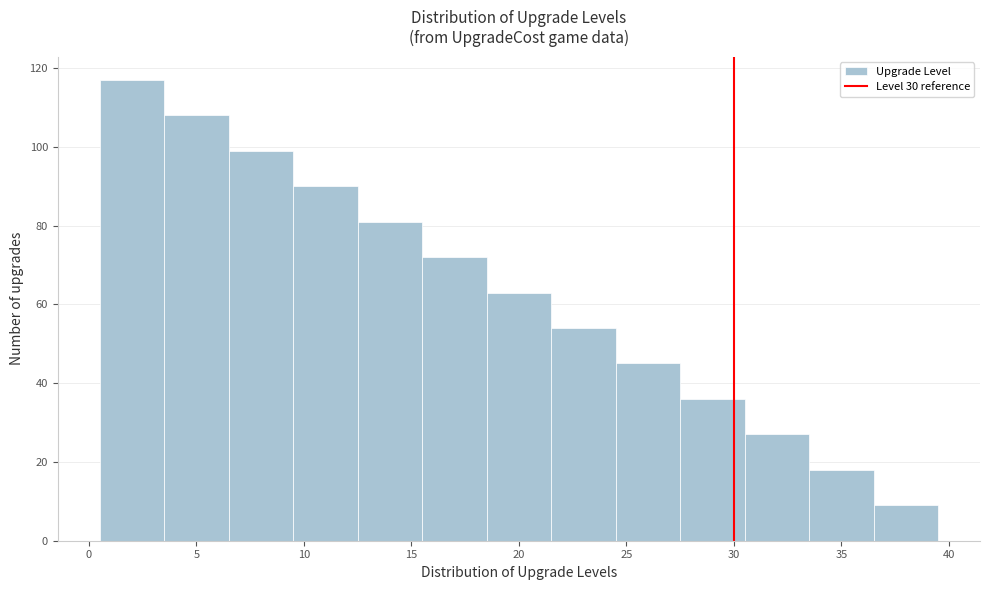

How tall is the bar that spans 6.5 to 9.5 on the x-axis? The values are not printed on the chart, so give them approximately, as read against the axis.

100